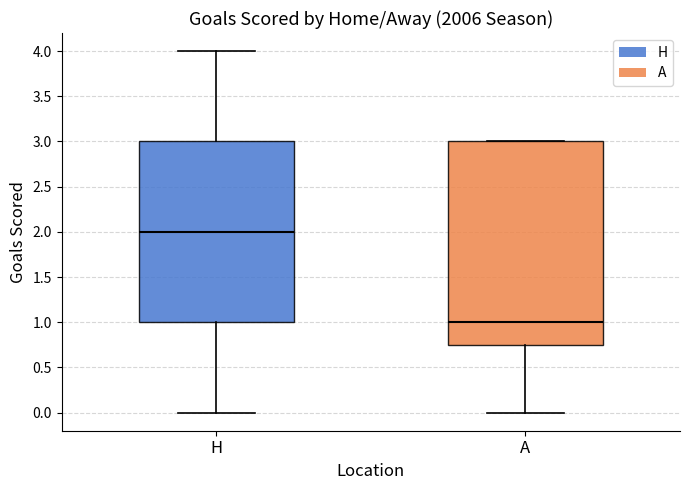

Reading left to right, read every box against the y-axis: the position of its median line, the range the box covers, and the ends of its whiskers. The values are not printed on the chart, so give them approximately, as read against the axis.

H: median 2.00, box 1.00 to 3.00, whiskers 0.00 to 4.00
A: median 1.00, box 0.75 to 3.00, whiskers 0.00 to 3.00